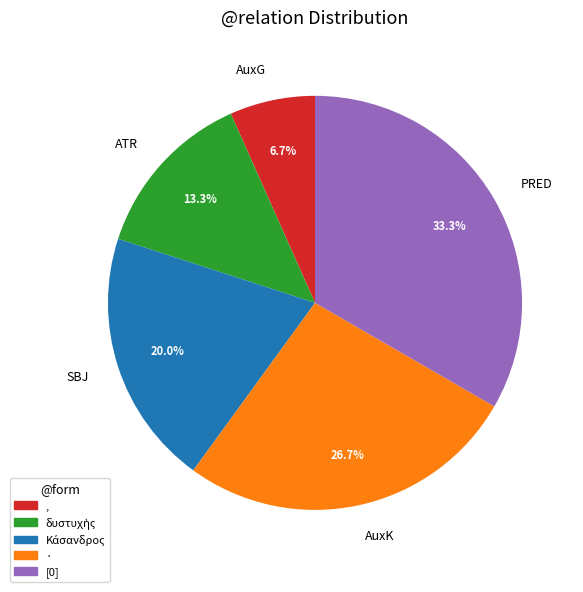

Do PRED and ATR together represent more than half of the pie?

No